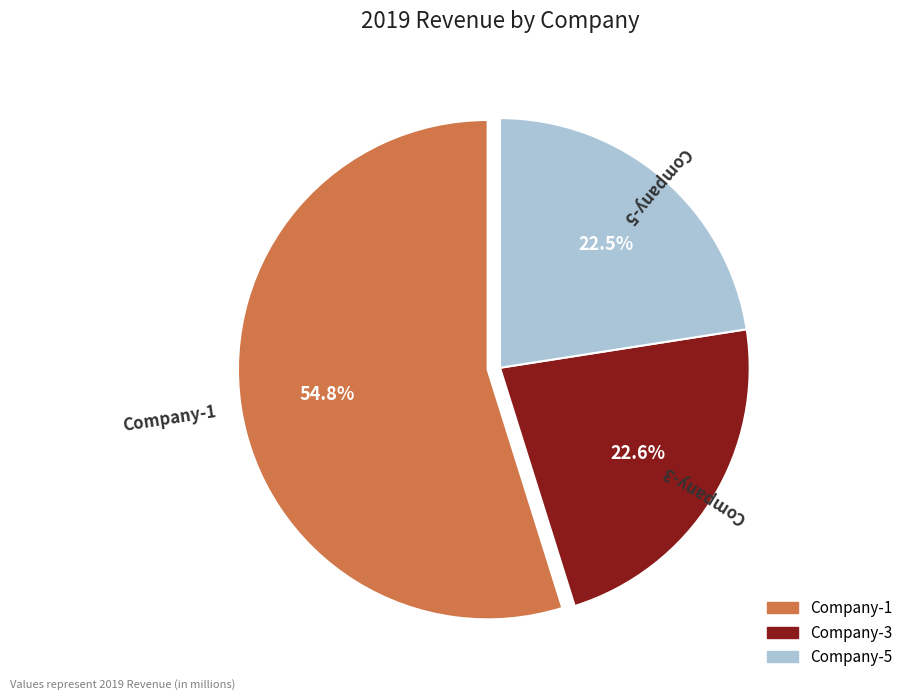

What is the largest slice in the pie chart?

Company-1